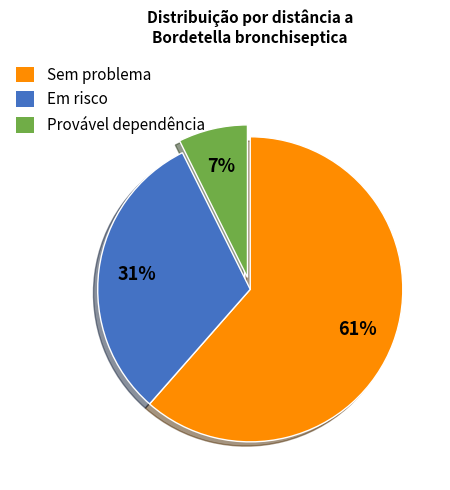

Is there any slice that represents more than half of the pie?

Yes